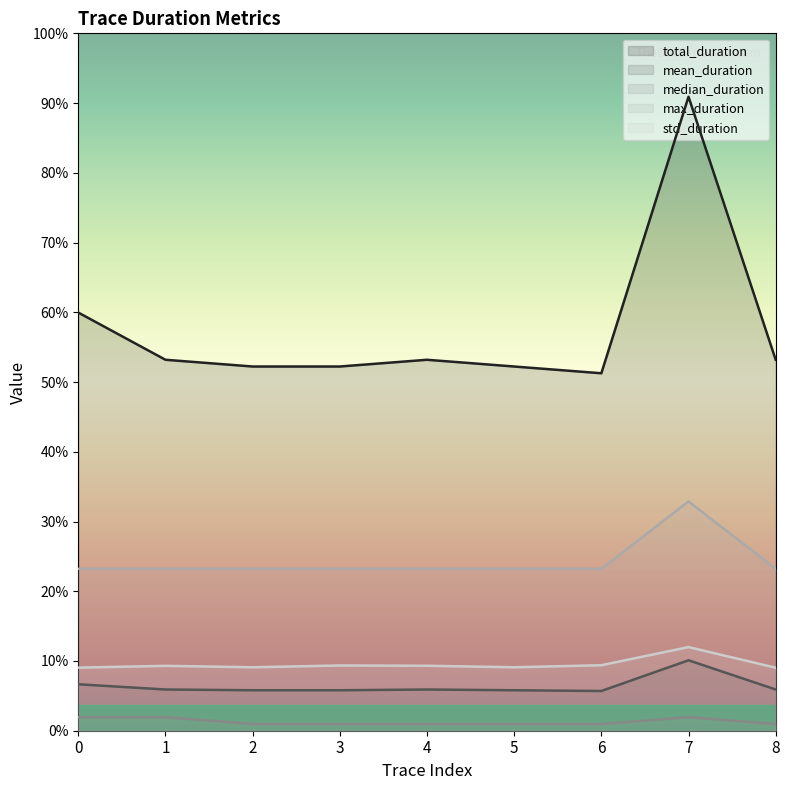

Reading left to right, extract all data points from this chart.

total_duration: 62.0	55.0	54.0	54.0	55.0	54.0	53.0	94.0	55.0
mean_duration: 6.9	6.1	6.0	6.0	6.1	6.0	5.9	10.4	6.1
median_duration: 2.0	2.0	1.0	1.0	1.0	1.0	1.0	2.0	1.0
max_duration: 24.0	24.0	24.0	24.0	24.0	24.0	24.0	34.0	24.0
std_duration: 9.4	9.6	9.4	9.7	9.6	9.4	9.7	12.4	9.3